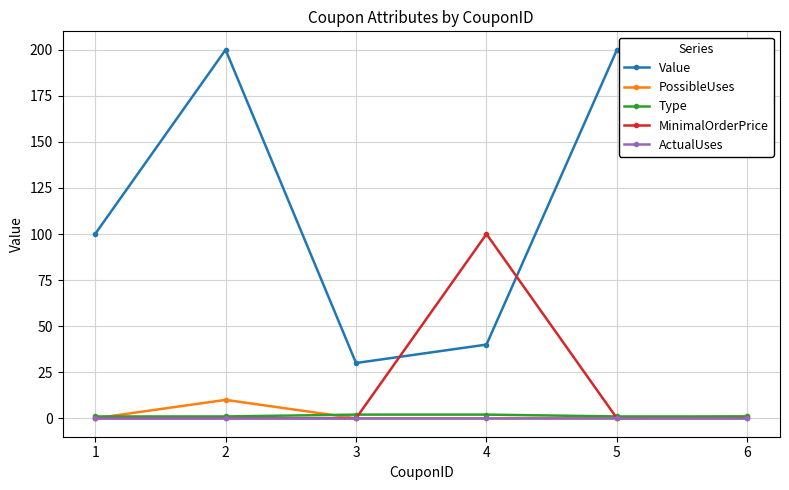

Where is MinimalOrderPrice nearest to the value 50?

1